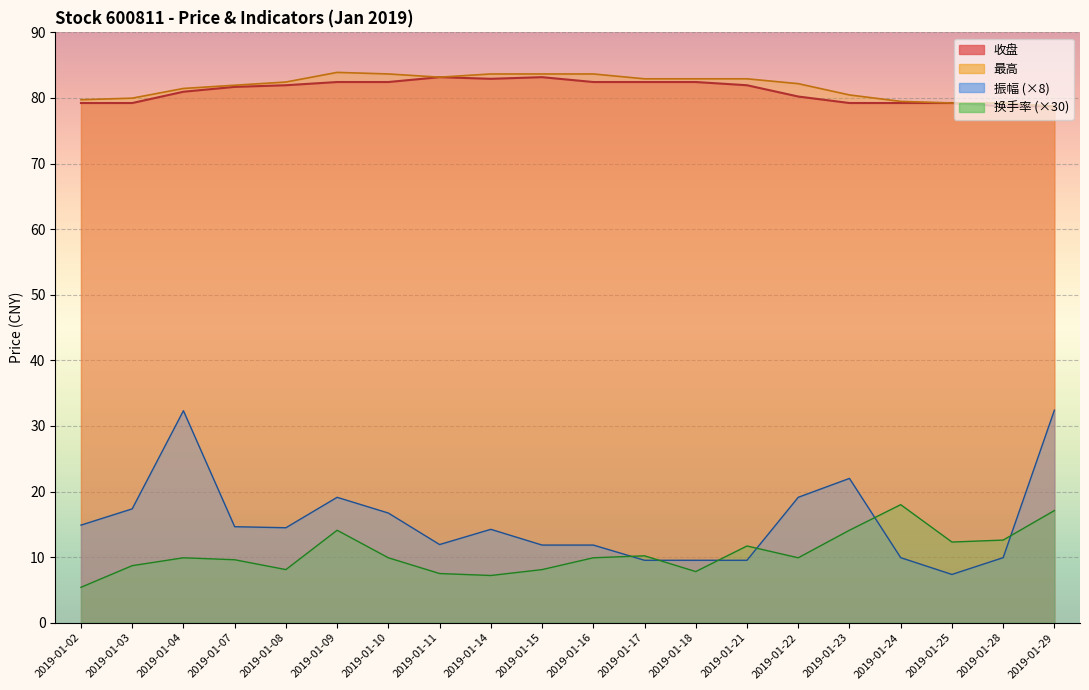

What is the difference between the 振幅 values at 2019-01-15 and 2019-01-25?

4.5